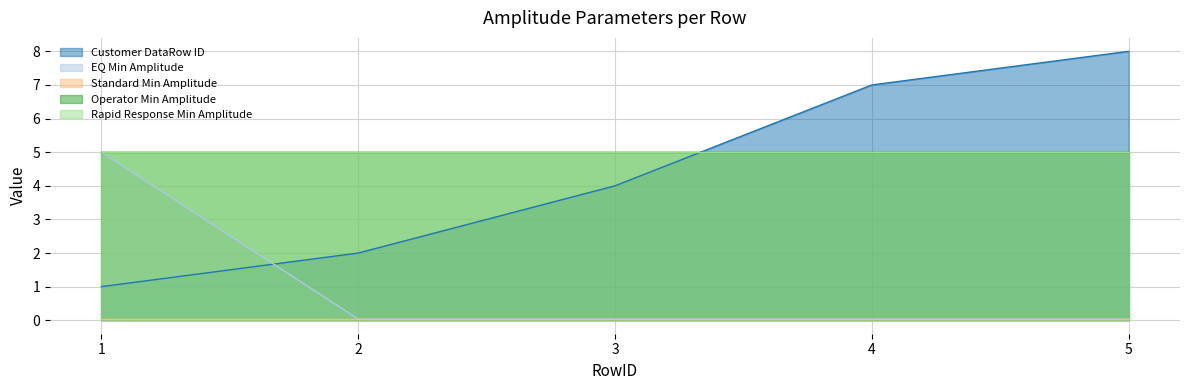

Reading right to left, list all the values displayed in this chart.

Customer DataRow ID: 5=8.0	4=7.0	3=4.0	2=2.0	1=1.0
EQ Min Amplitude: 5=0.0	4=0.0	3=0.0	2=0.0	1=5.0
Standard Min Amplitude: 5=0.0	4=0.0	3=0.0	2=0.0	1=0.0
Operator Min Amplitude: 5=5.0	4=5.0	3=5.0	2=5.0	1=5.0
Rapid Response Min Amplitude: 5=5.0	4=5.0	3=5.0	2=5.0	1=5.0